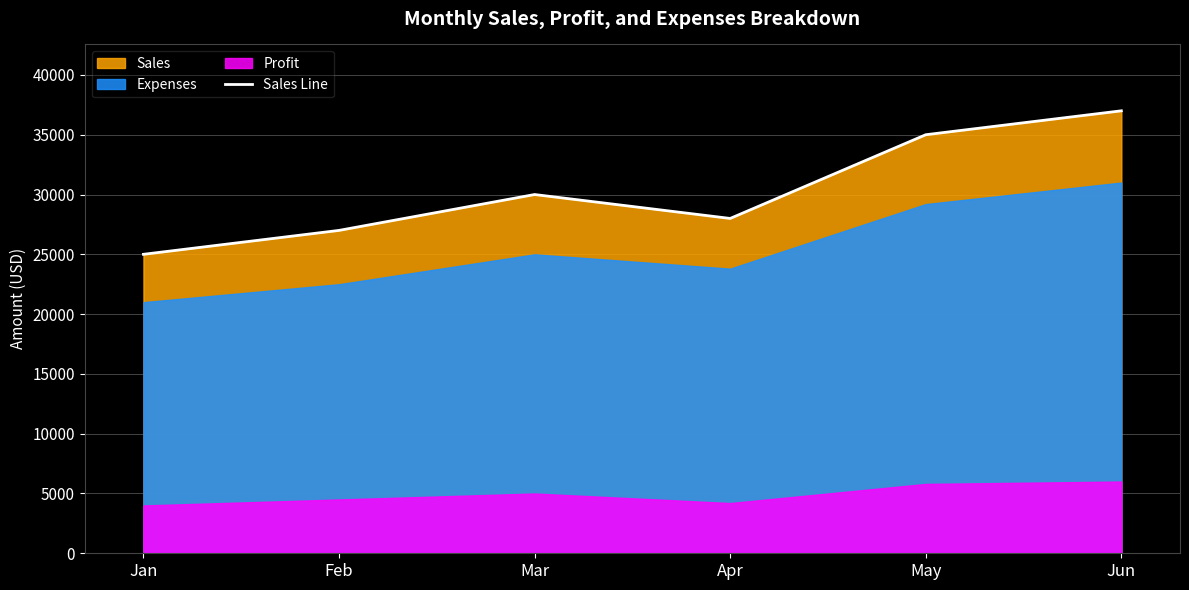

What is the difference between the second highest and minimum values?

10000